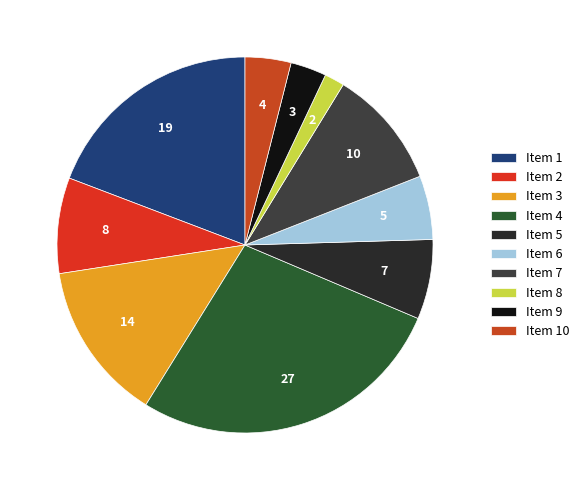

Is there a majority slice in this chart?

No